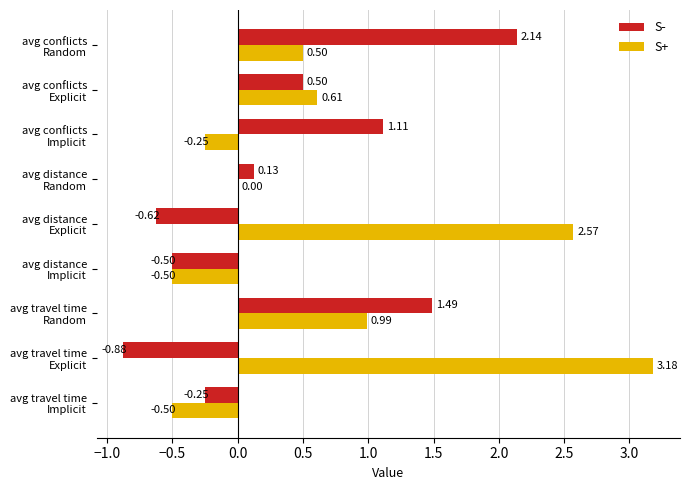

What is the sum of all S+ values?

6.6